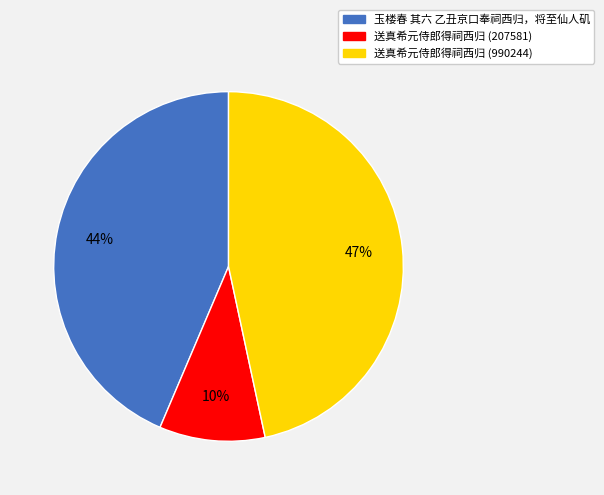

To the nearest percent, what portion does 送真希元侍郎得祠西归 (990244) represent?

47%